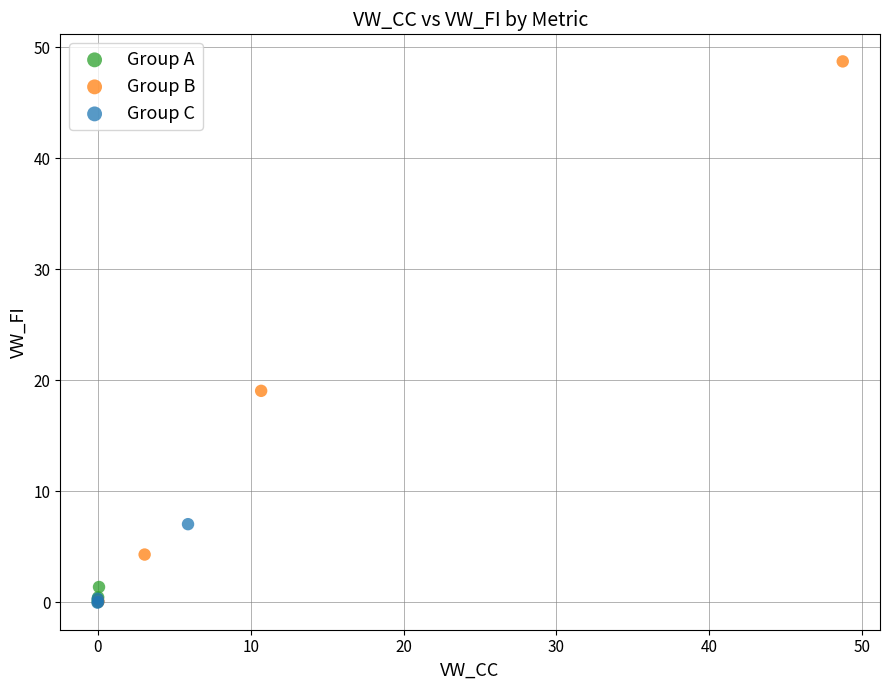

Which series contains the highest Y value?

Group B